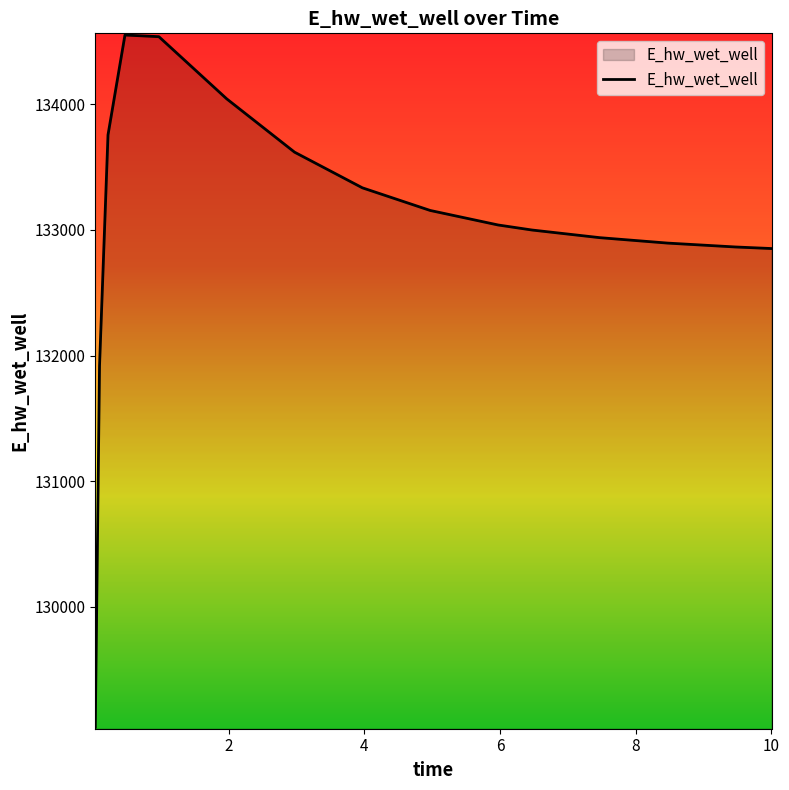

What is the greatest value displayed?

134551.6